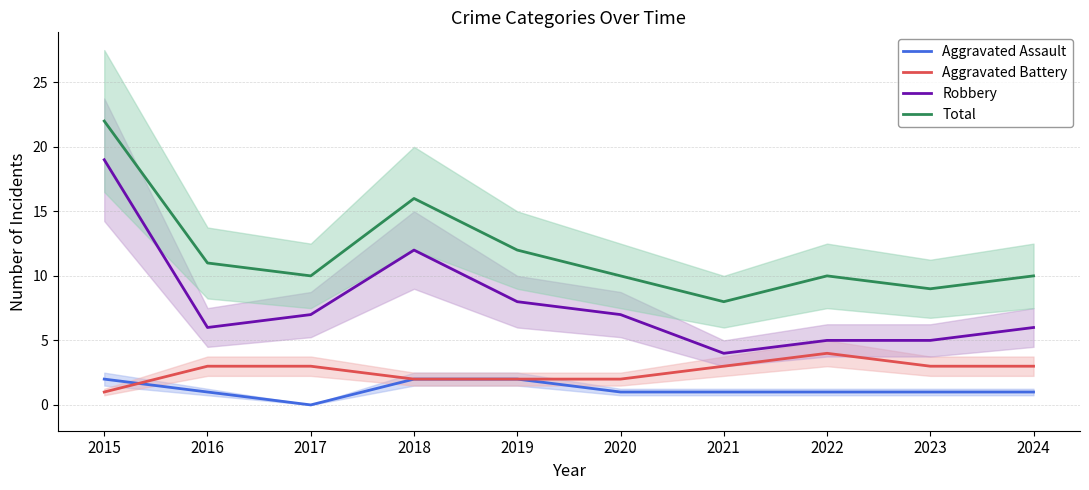

Which series has the largest total across all categories?

Total